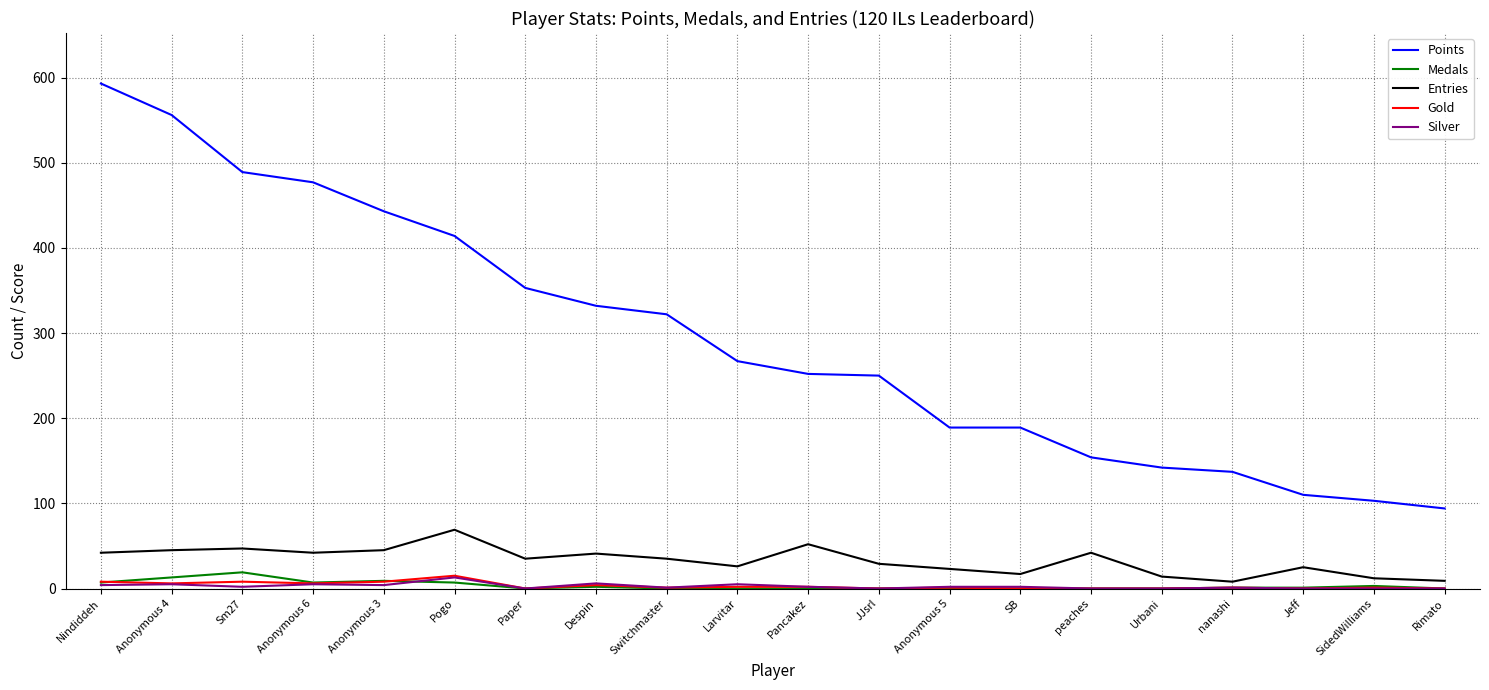

What is the maximum value shown in the chart?

593